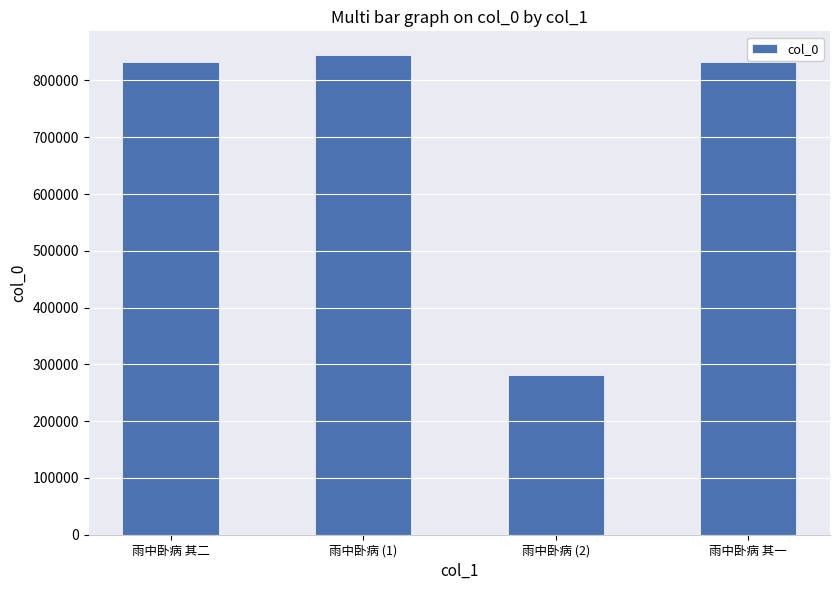

Is it true that the value at 雨中卧病 其一 is 831666?

True